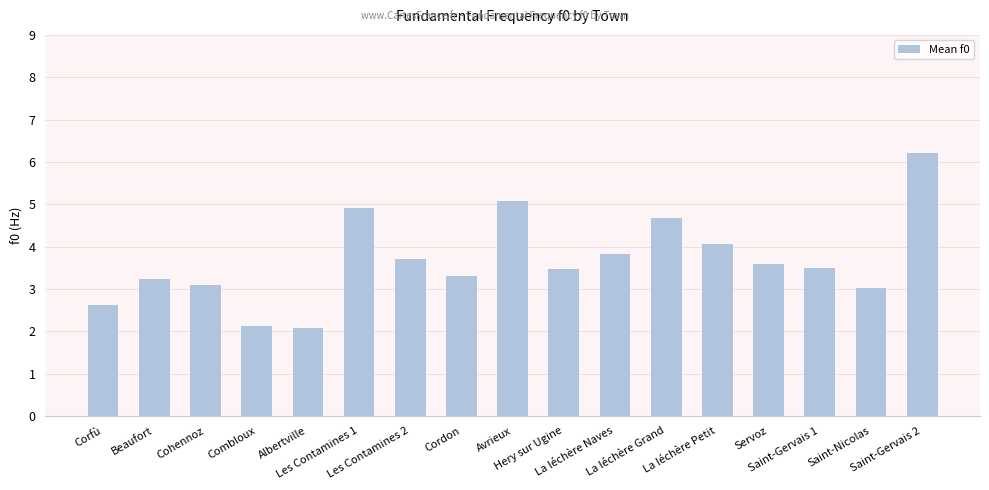

Is it true that the value at Saint-Nicolas is 3.0?

True